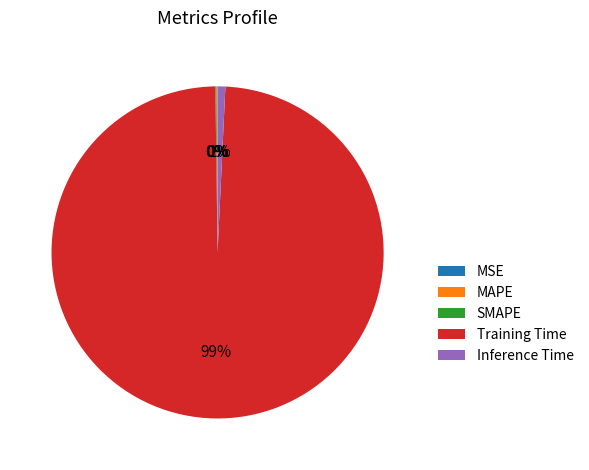

What percentage is the Inference Time slice, to the nearest percent?

1%